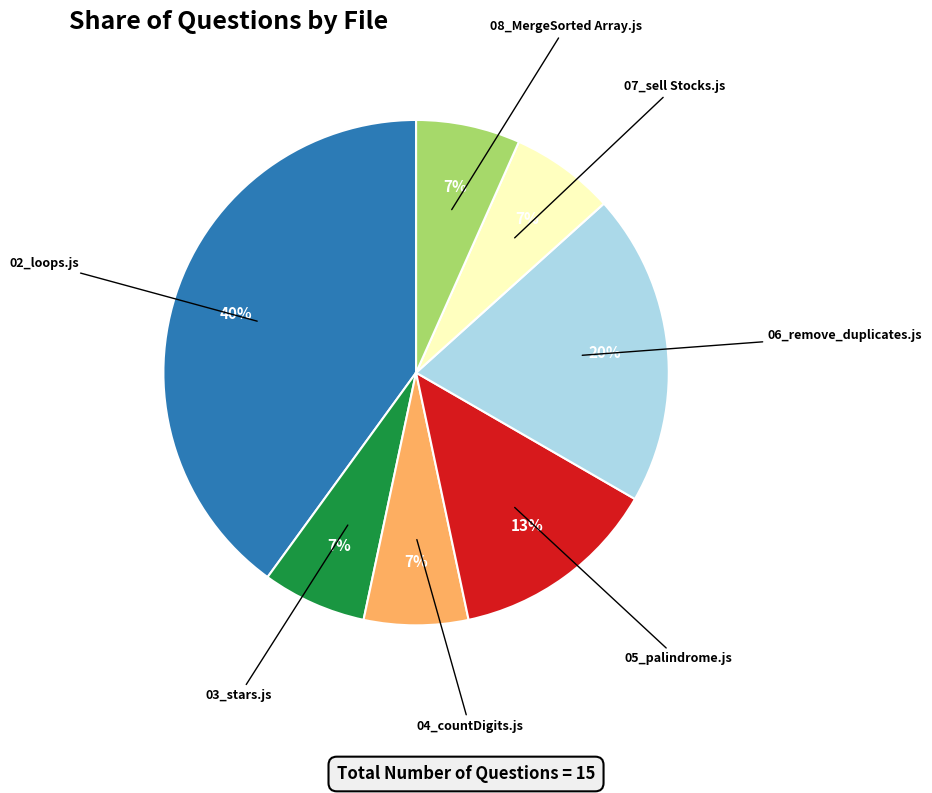

Is there a majority slice in this chart?

No